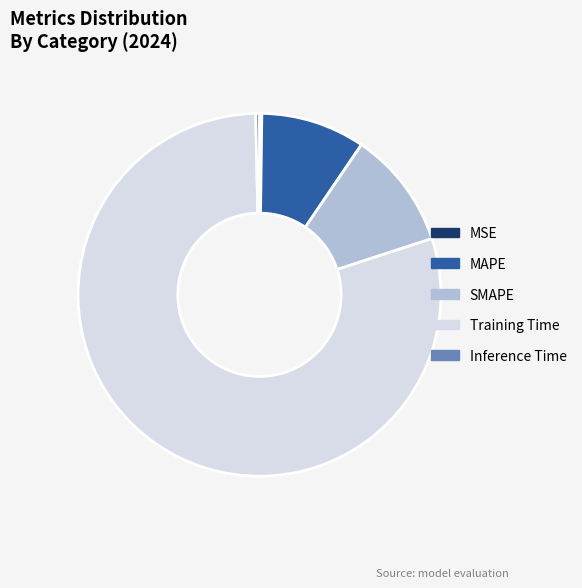

The MAPE slice represents 23% of the pie. True or false?

False